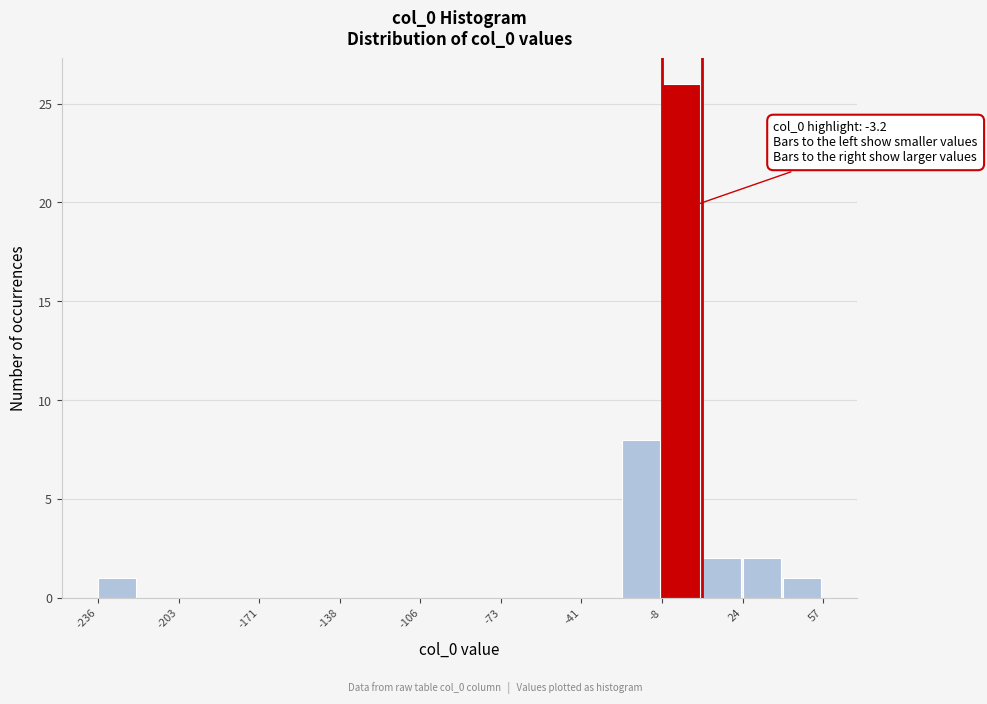

Read against the x-axis, roughly where is the centre of the tallest bar?

0